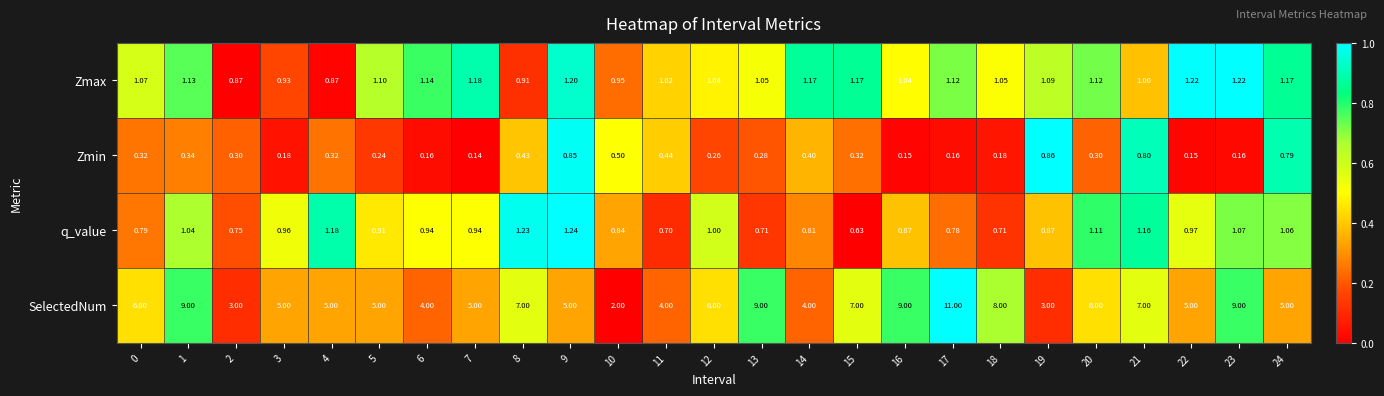

At 12, list the series in order from smallest to largest.

Zmin, q_value, Zmax, SelectedNum